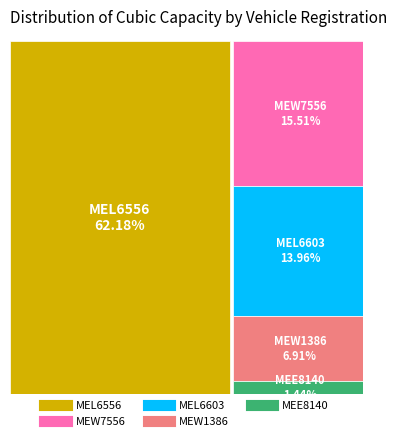

Count the number of slices in the pie.

5